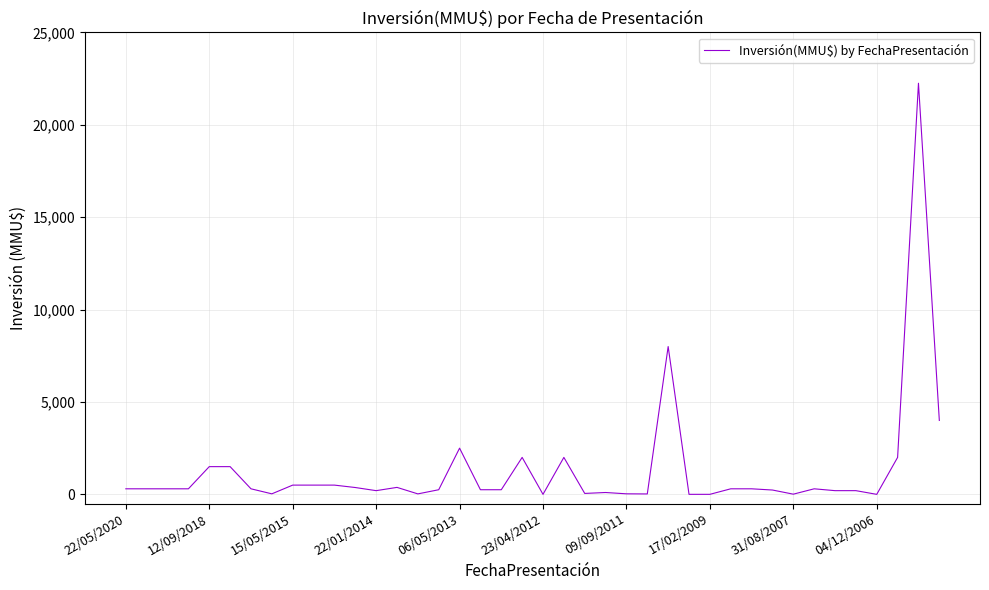

What is the sum of all values?

52247